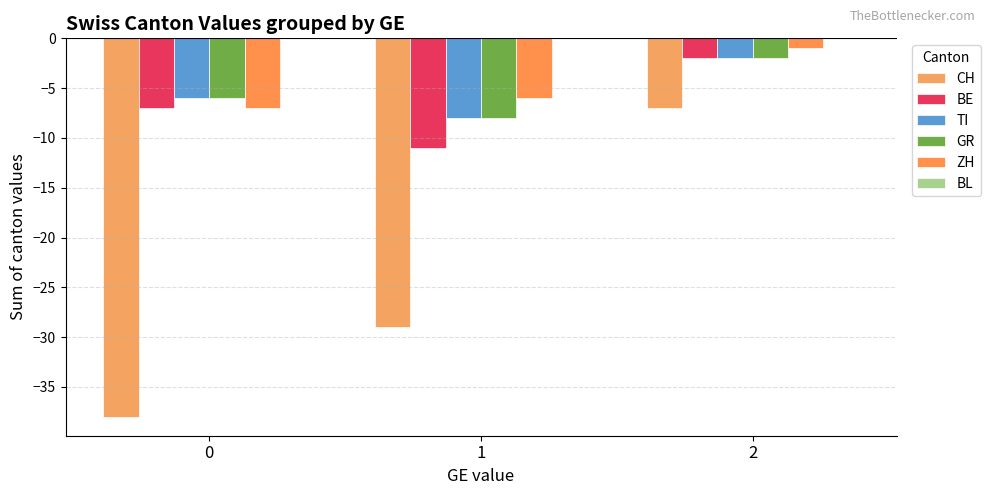

How many groups of bars are there?

3